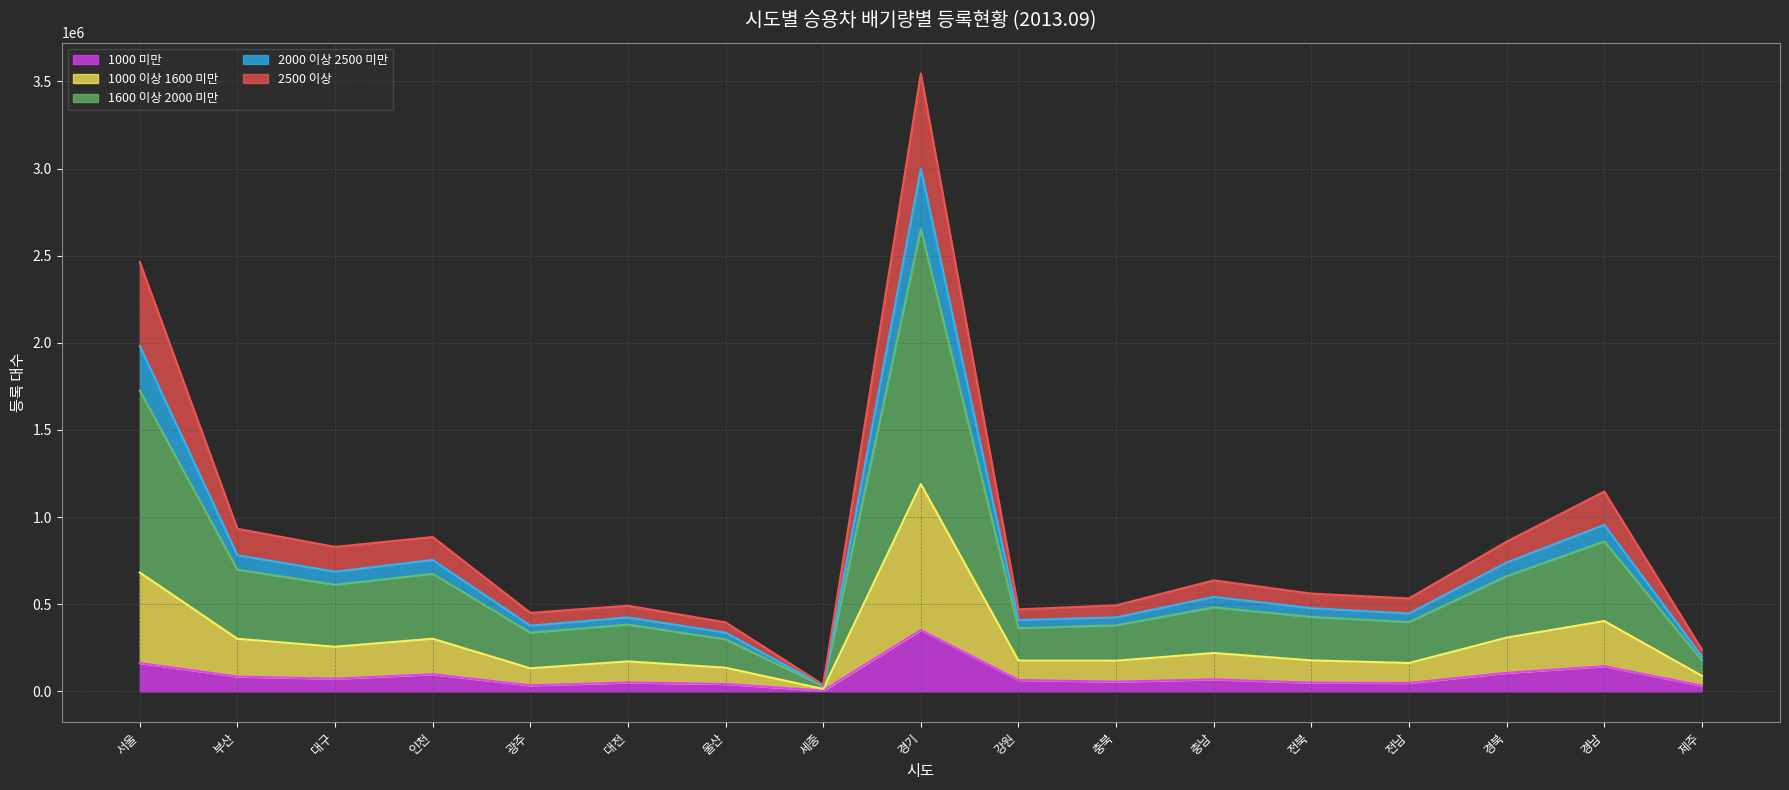

What is the label of the 11th point from the right?

울산